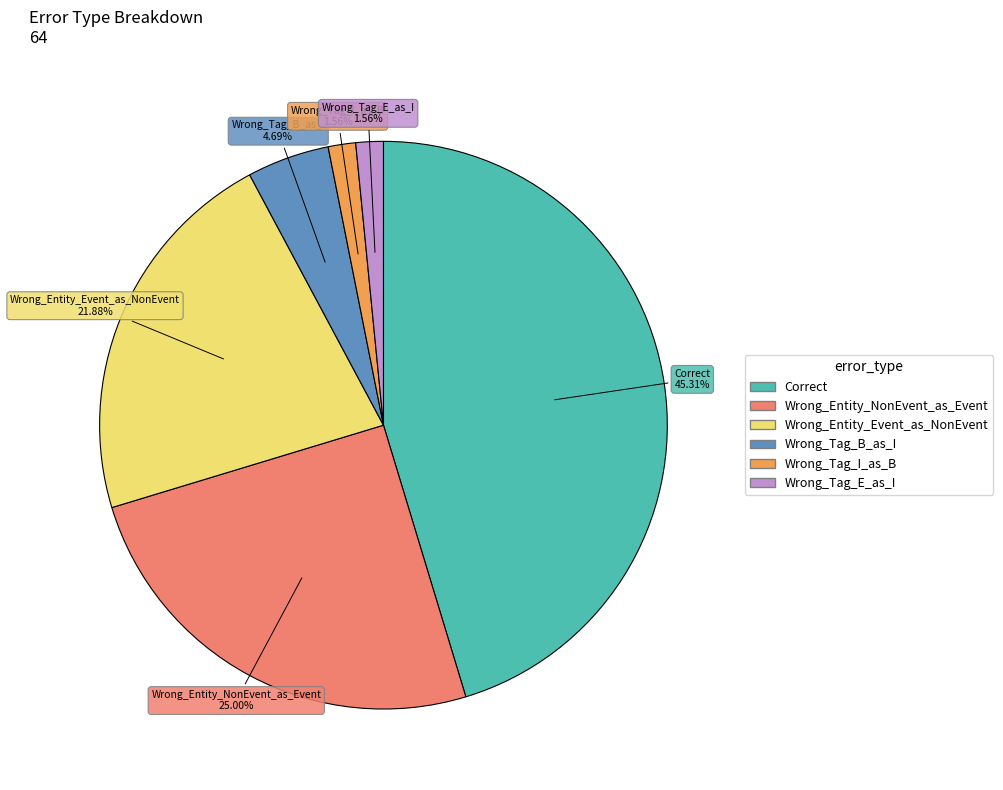

What percentage is the Wrong_Entity_Event_as_NonEvent slice, to the nearest percent?

22%